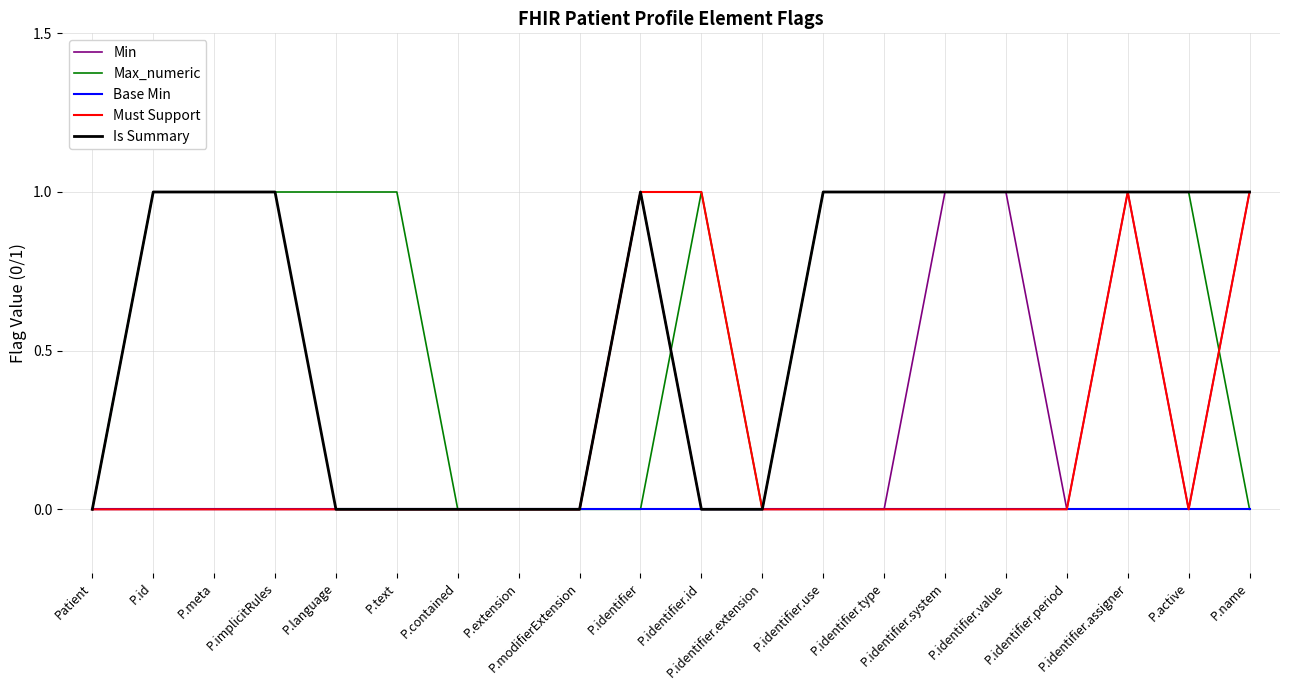

At which category does Max_numeric reach its first local valley?

P.identifier.extension